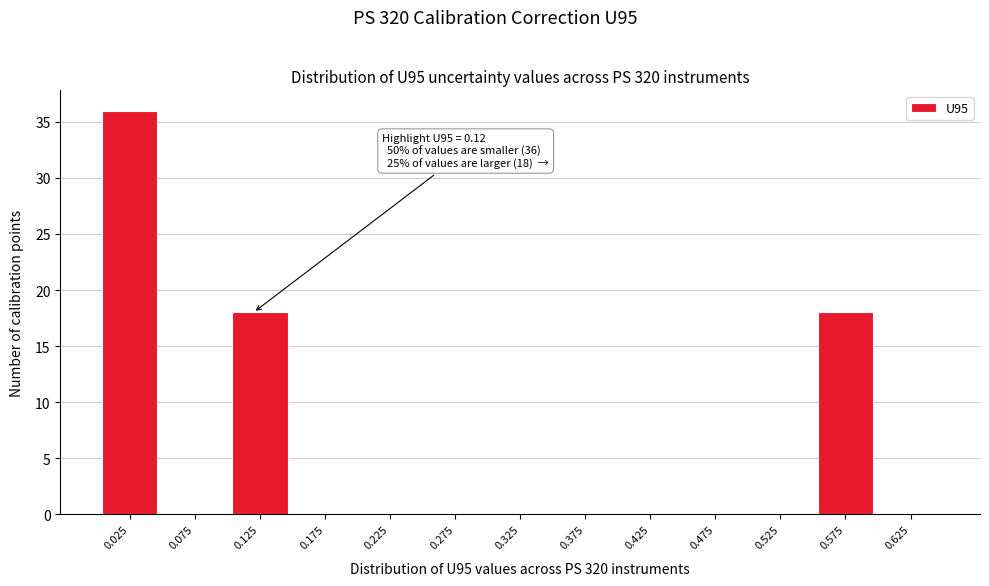

Which range on the x-axis has the tallest bar?

0.00 to 0.05